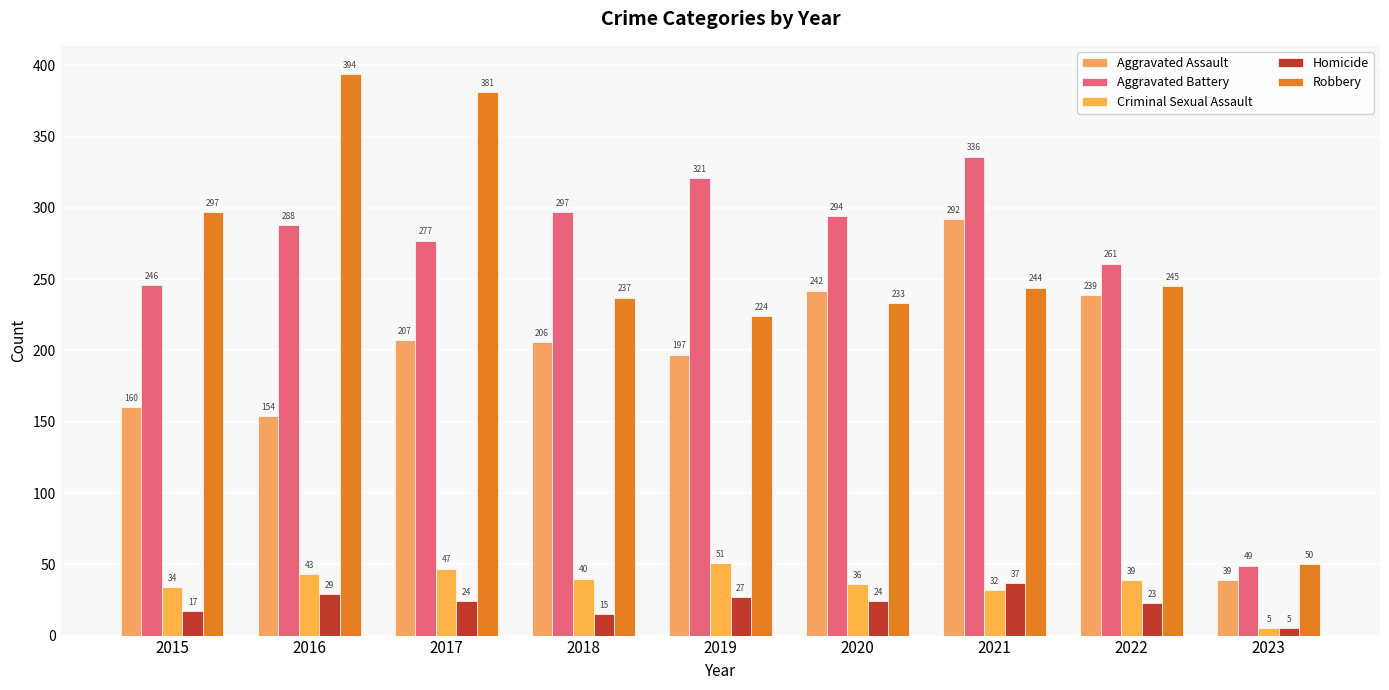

What is the maximum value shown in the chart?

394